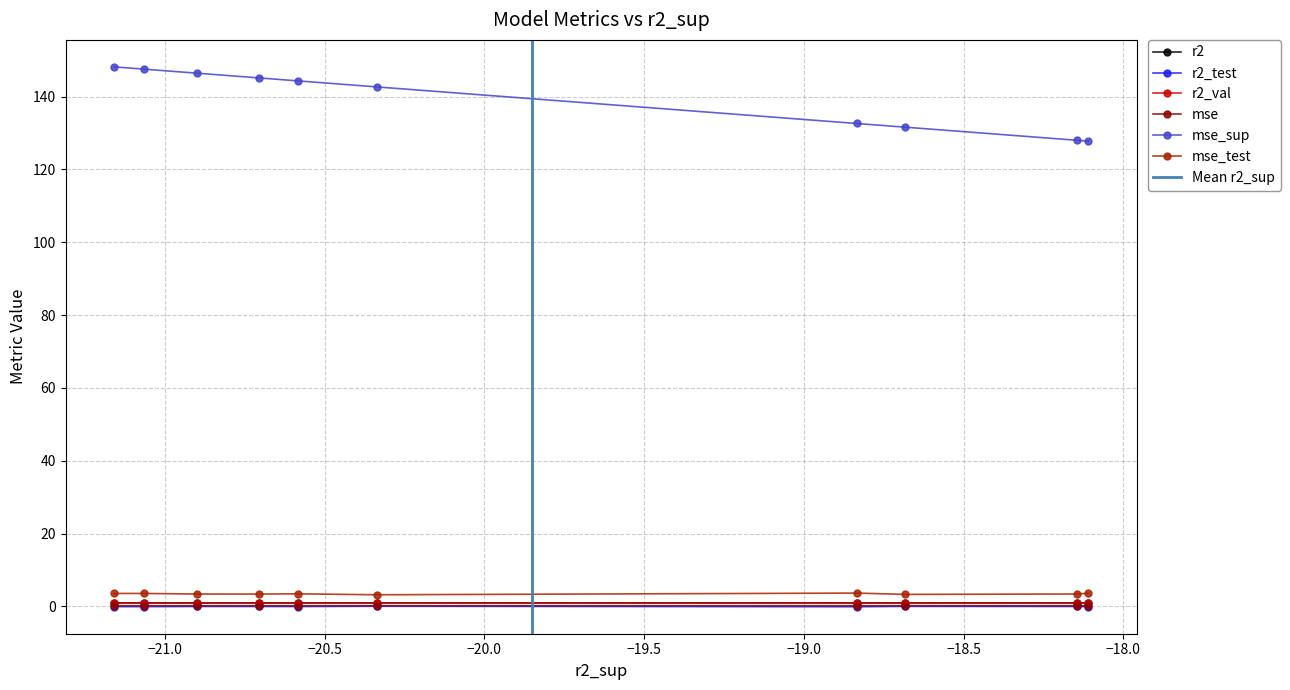

What is the minimum value shown in the chart?

-0.1